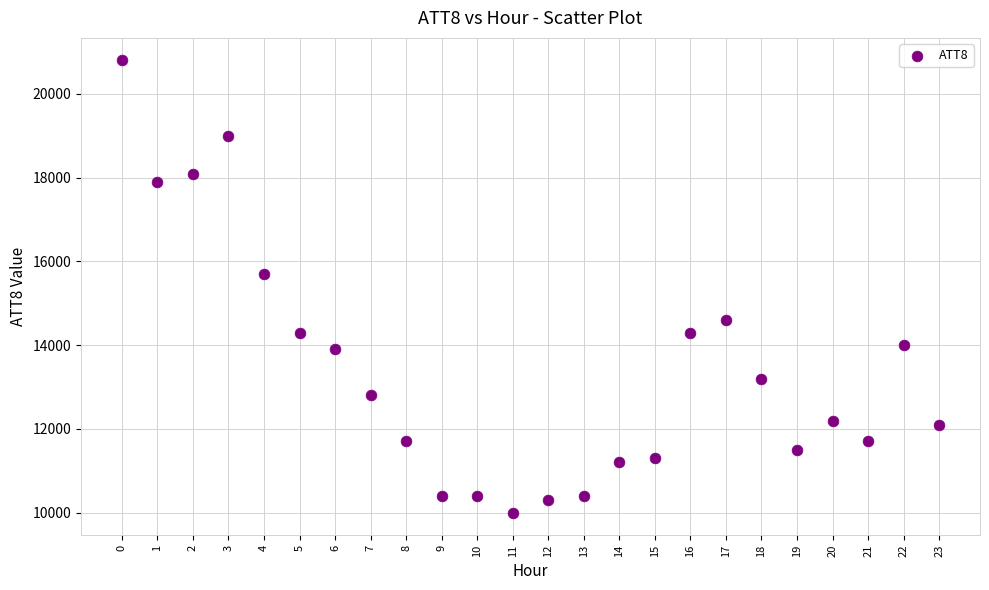

What is the range of Y values (max minus min)?

10800